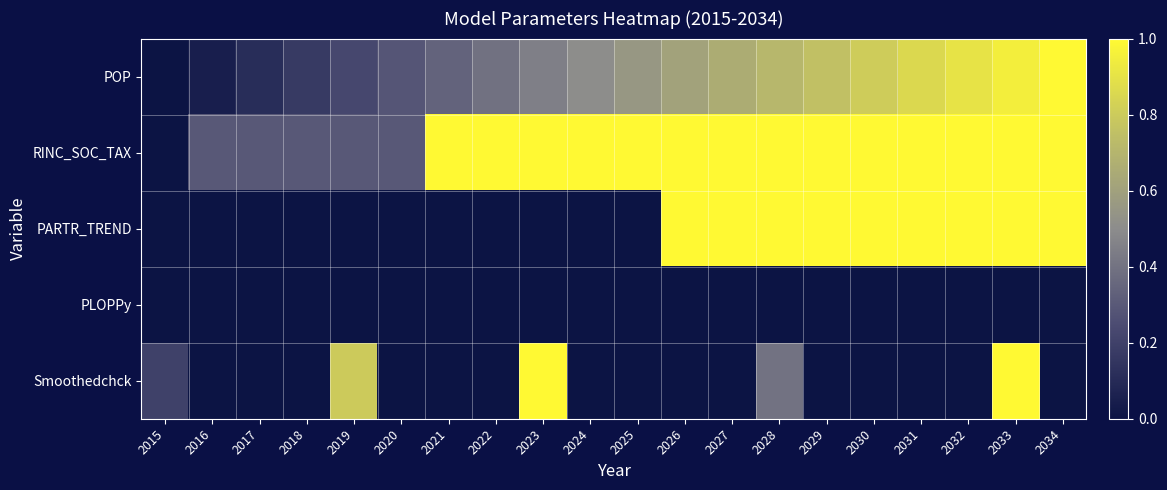

Rank the series by their maximum value, from highest to lowest.

POP, RINC_SOC_TAX, PARTR_TREND, Smoothedchck, PLOPPy